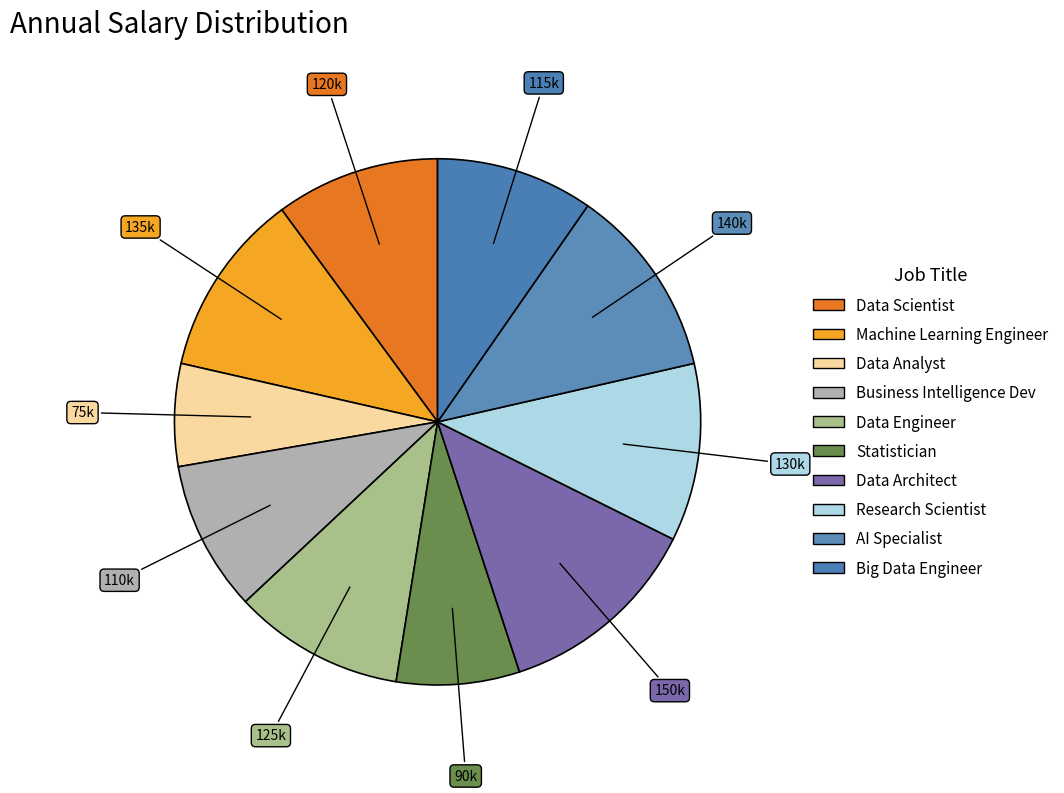

How many segments does this pie chart have?

10